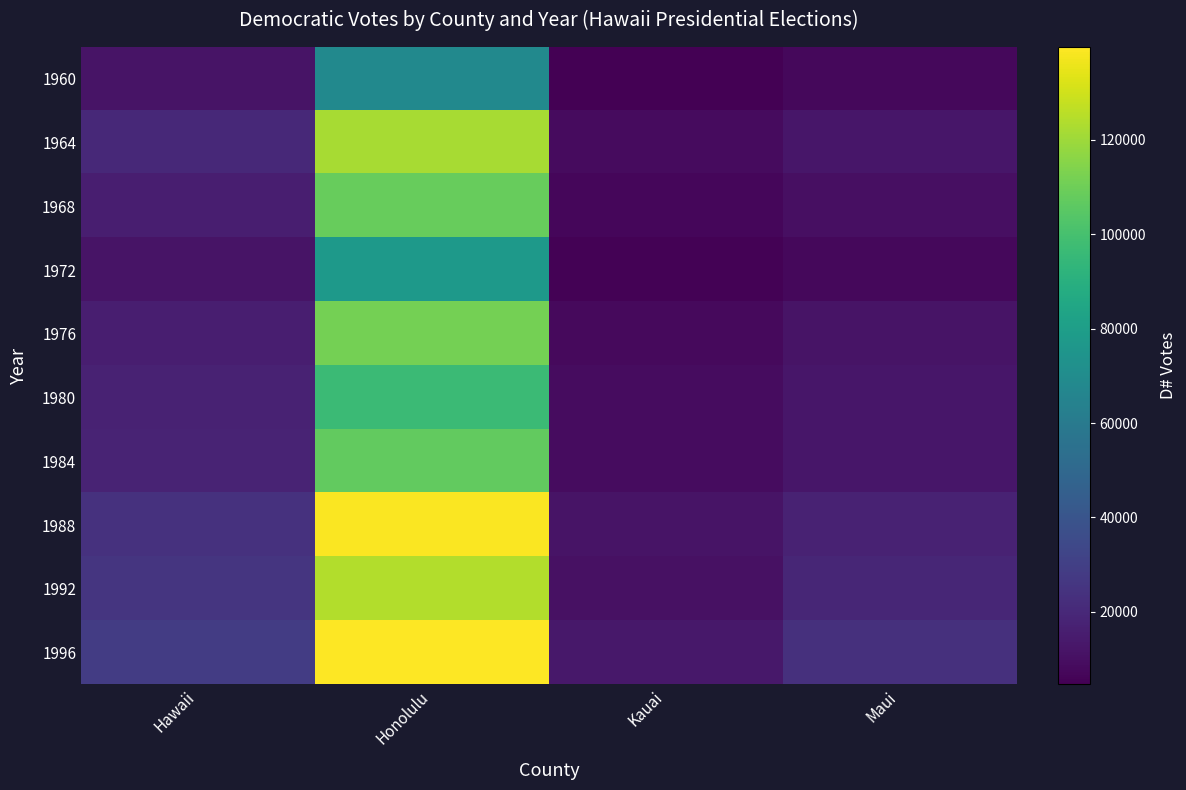

Which series has the widest spread of values?

1988